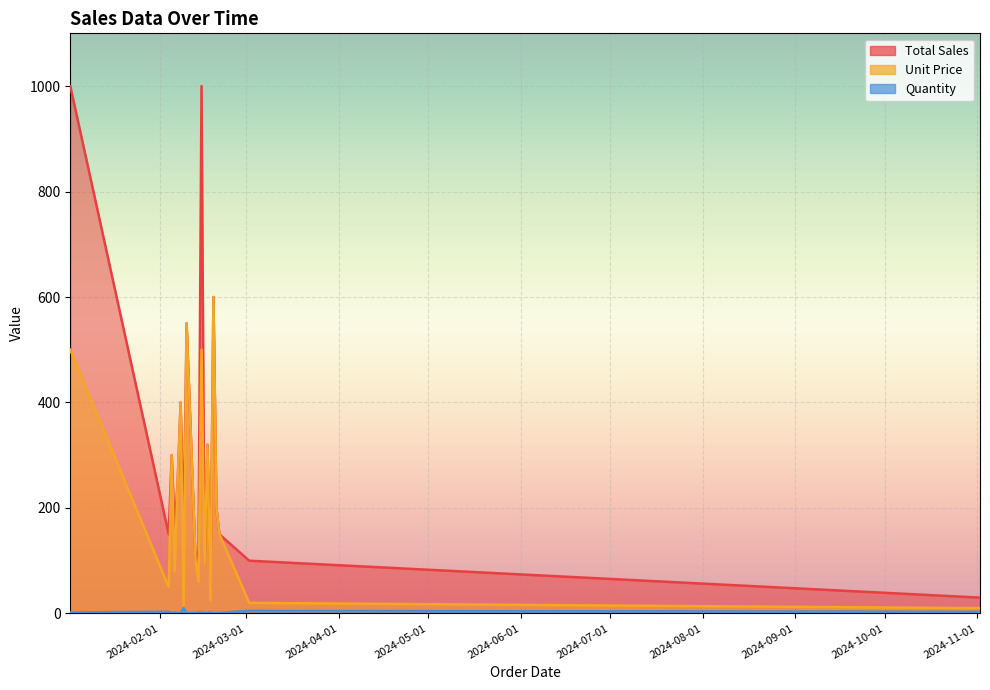

What is the difference between the highest and lowest values at 2024-02-06?

158